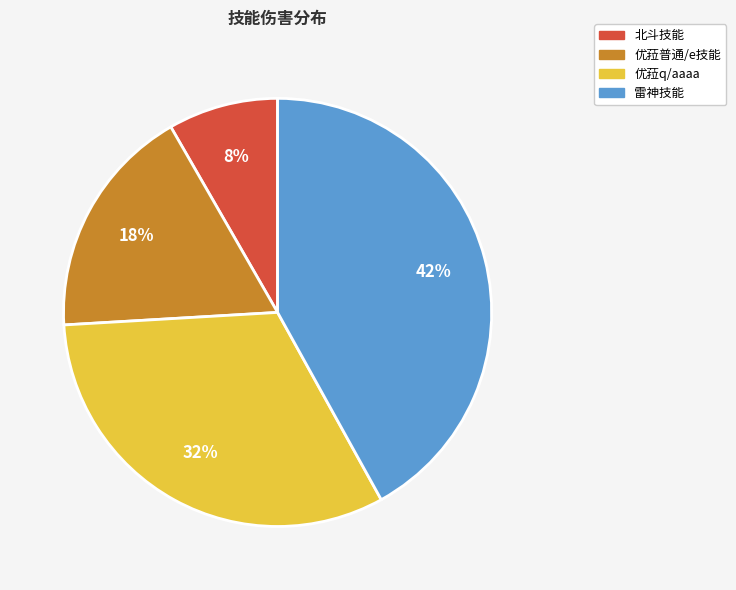

Is there a majority slice in this chart?

No